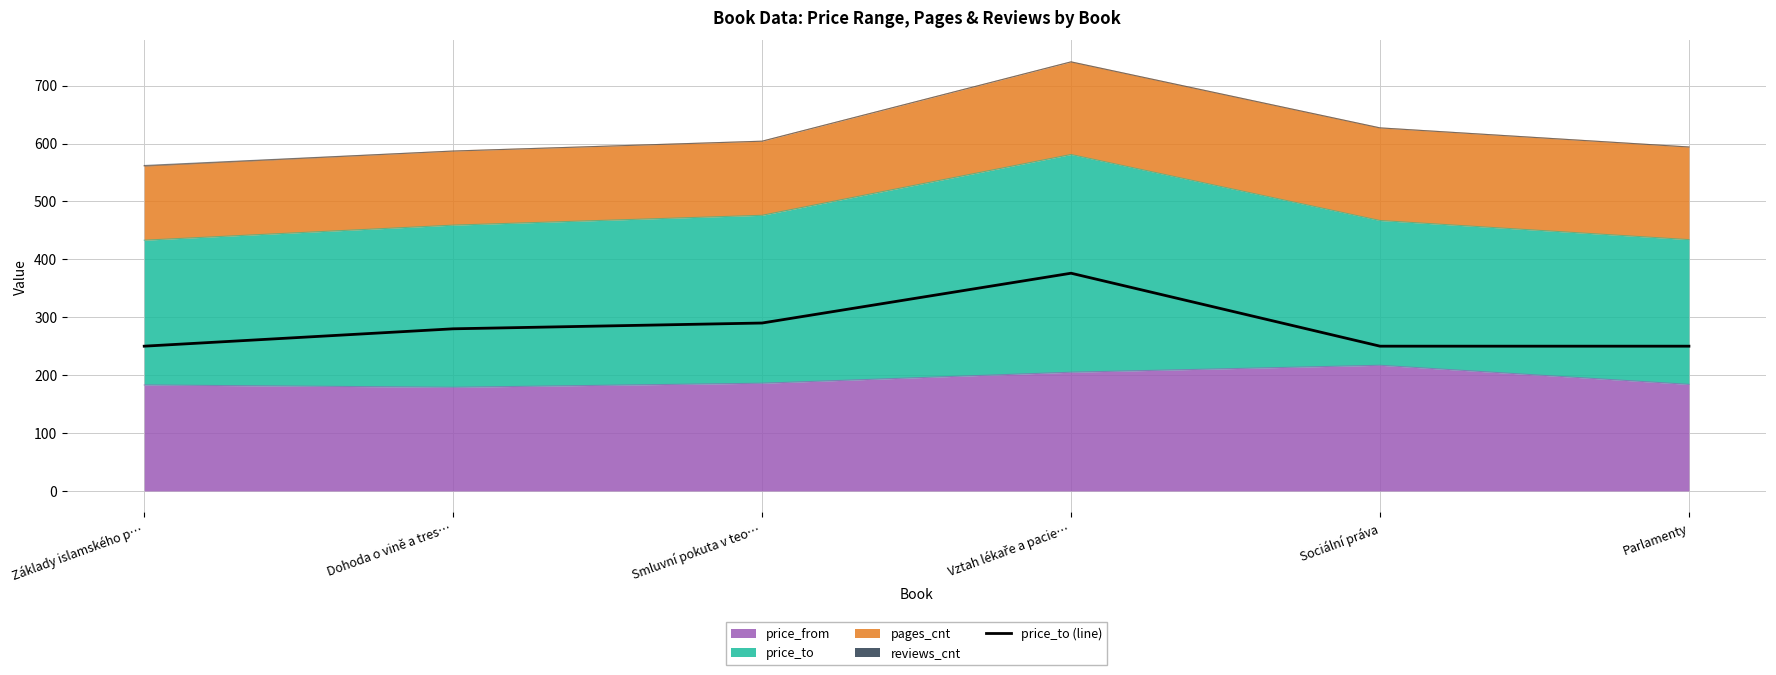

Approximately how many times larger is the value at Vztah lékaře a pacie… compared to Základy islamského p…?

1.5